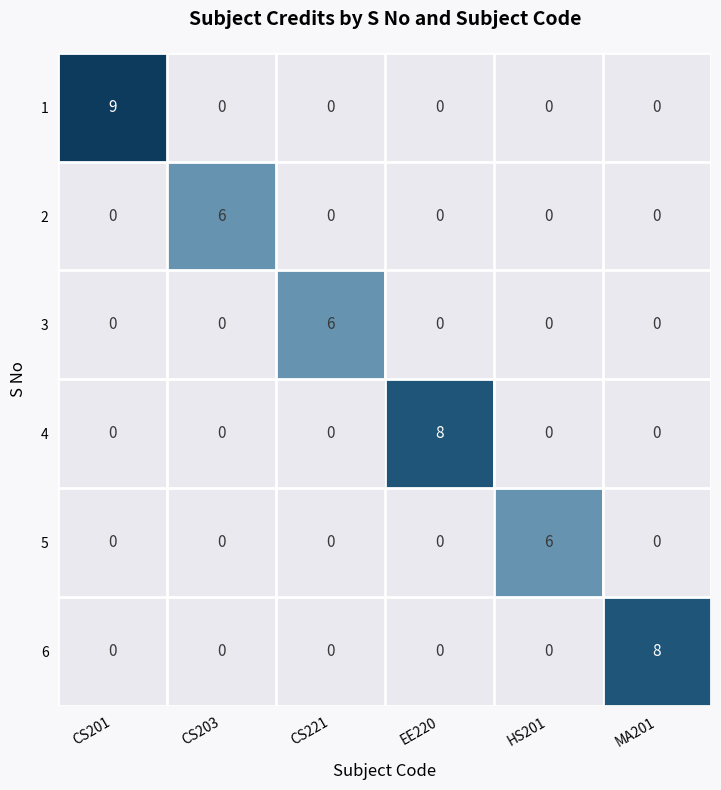

Is the value of 6 at HS201 greater than the value of 5 at HS201?

No